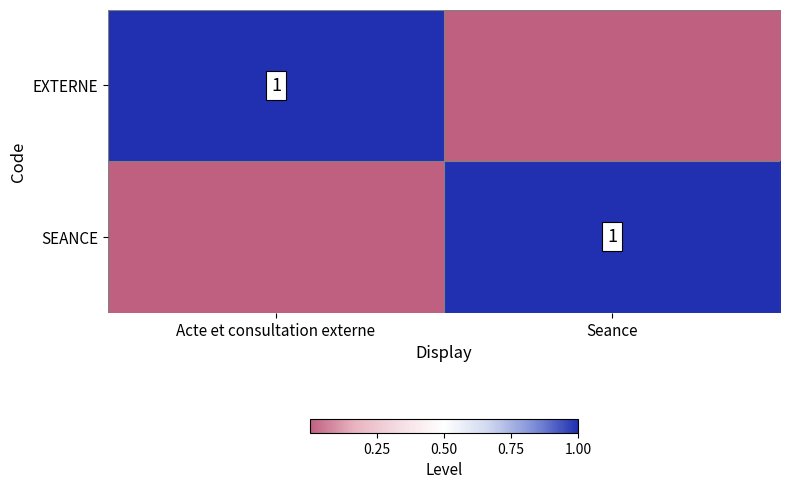

The EXTERNE series shows 1 at Acte et consultation externe. True or false?

True